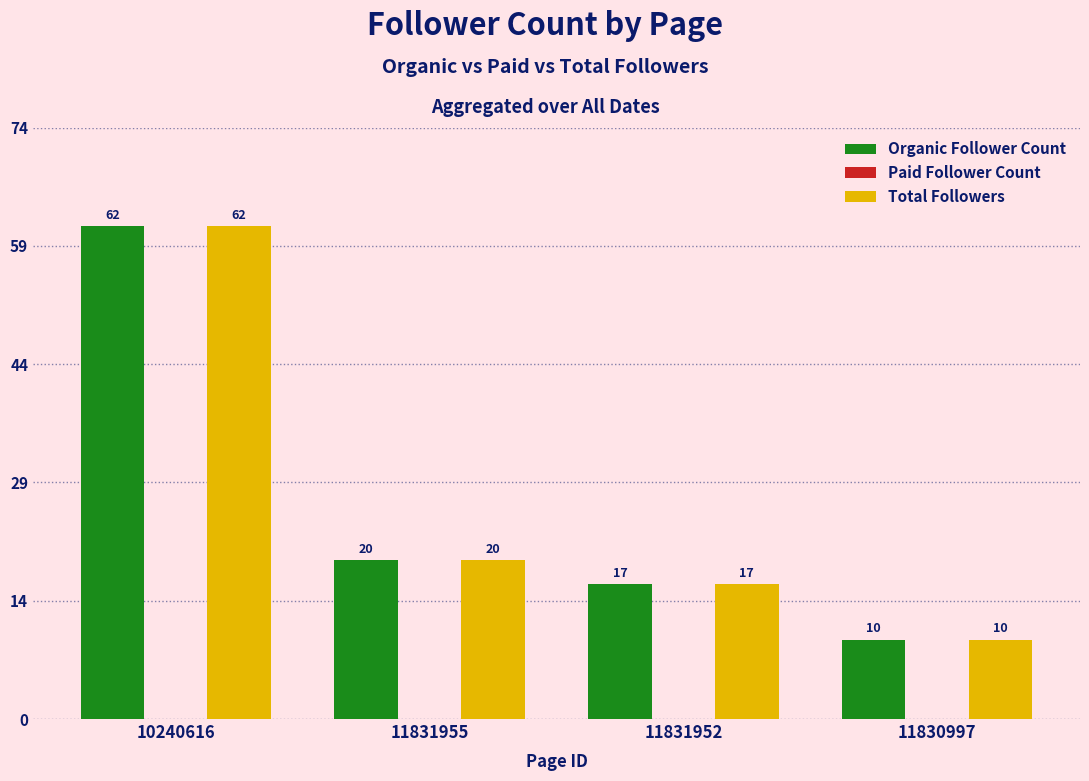

Does the chart contain stacked bars?

No